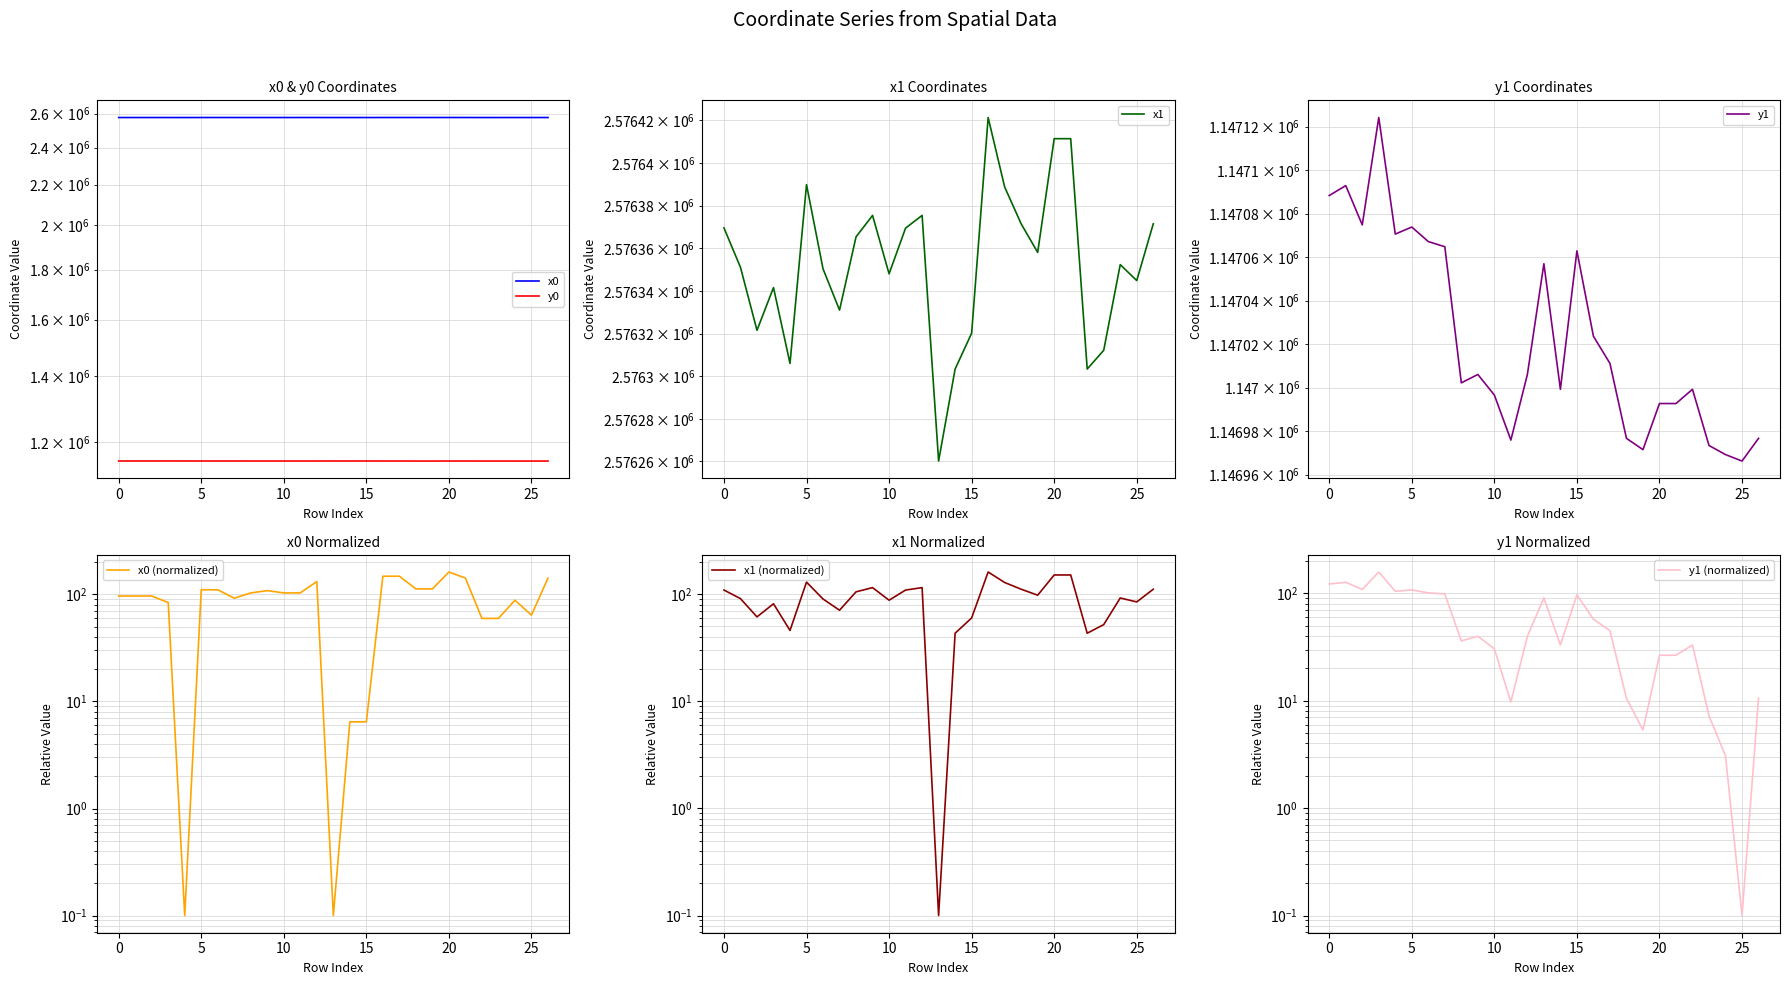

How many data points in y1 are less than 1147006?

13